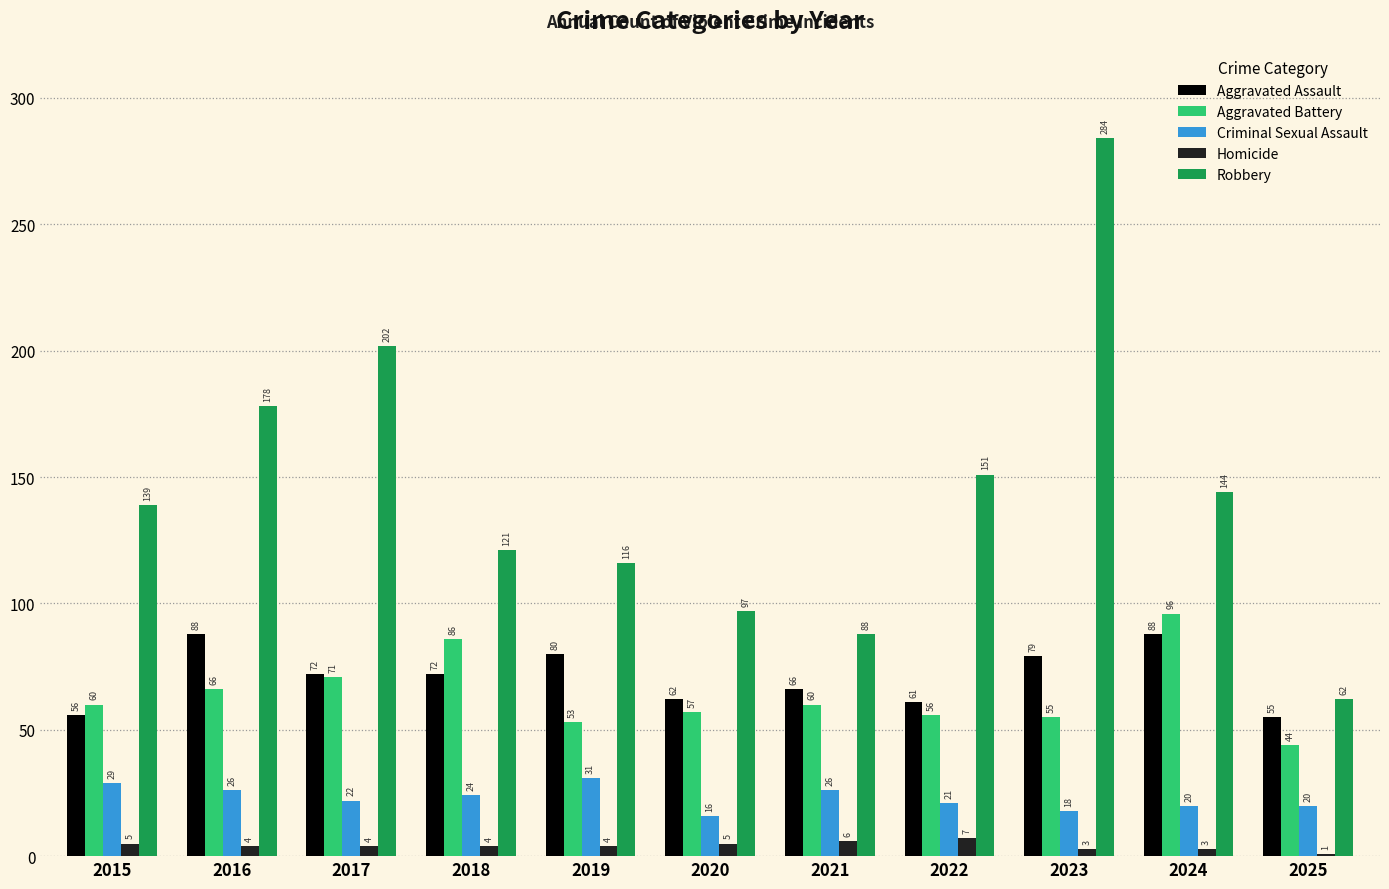

Count the number of data series in this chart.

5